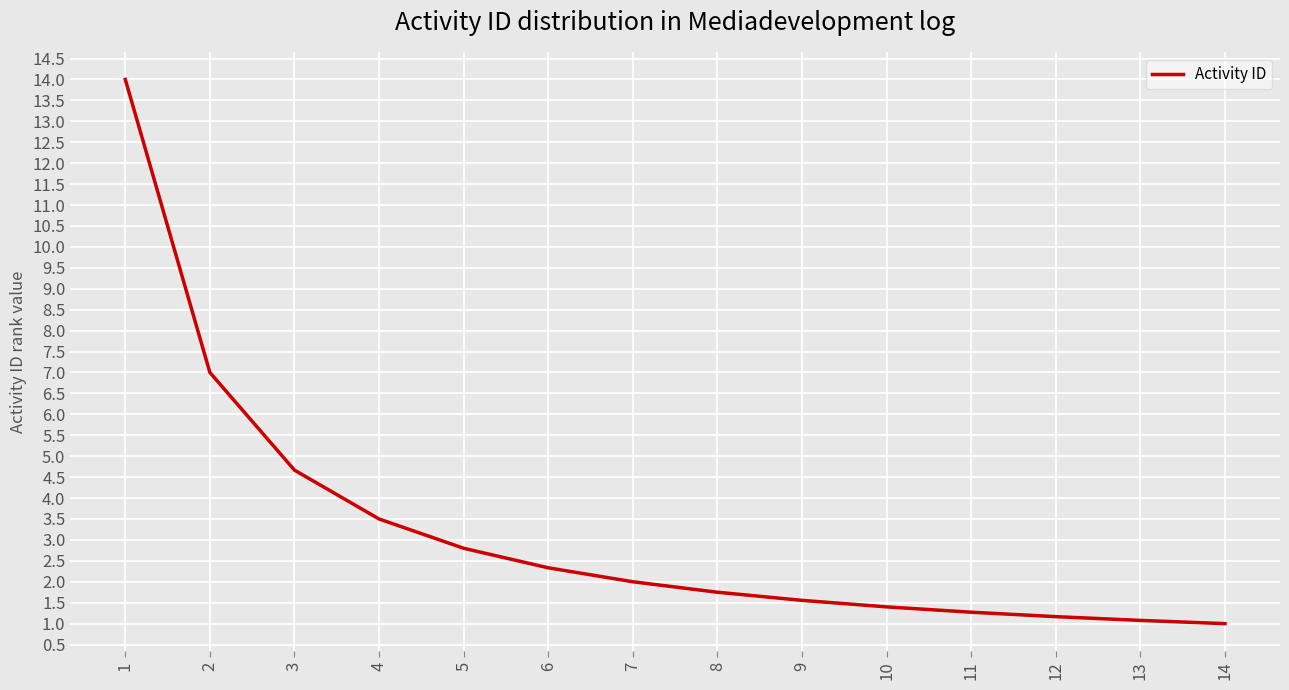

How many lines are shown in the chart?

1